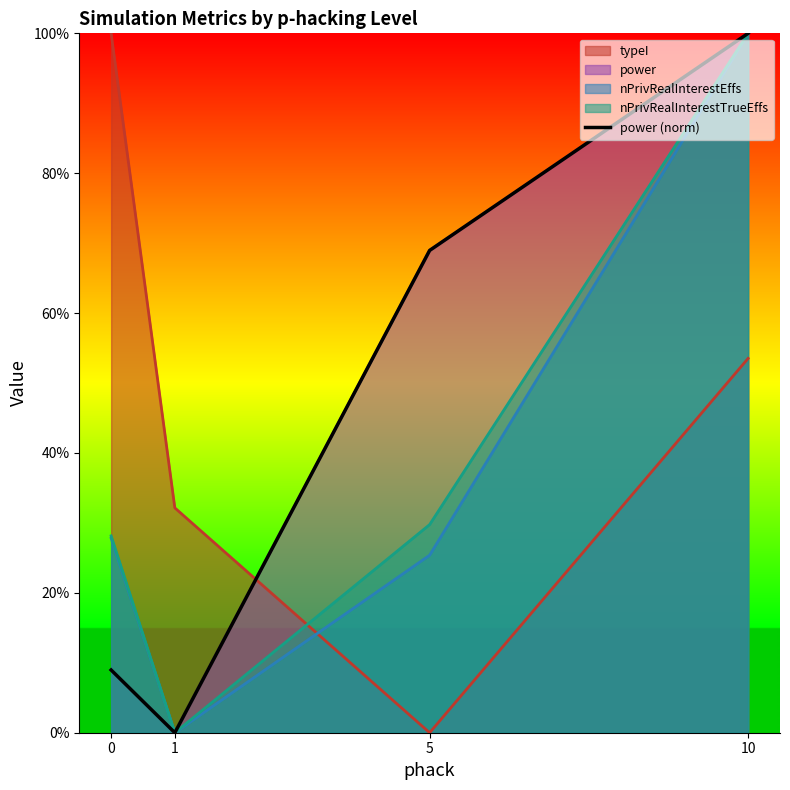

Reading left to right, what are all the values shown in this chart?

0=0.1	1=0.0	5=0.7	10=1.0